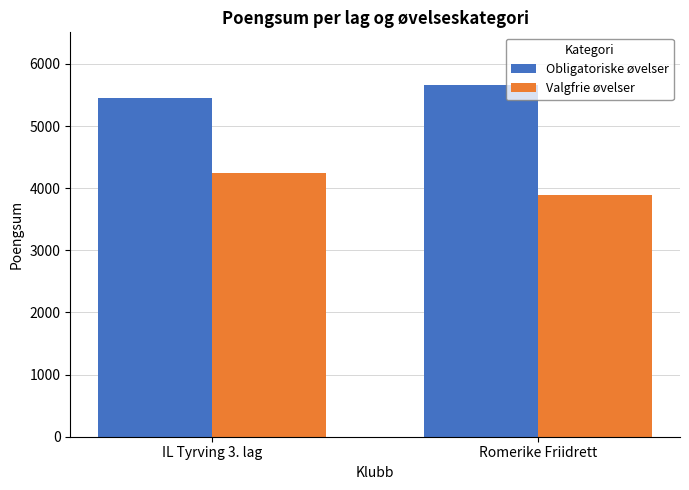

The value of Valgfrie øvelser at Romerike Friidrett is 2114. True or false?

False